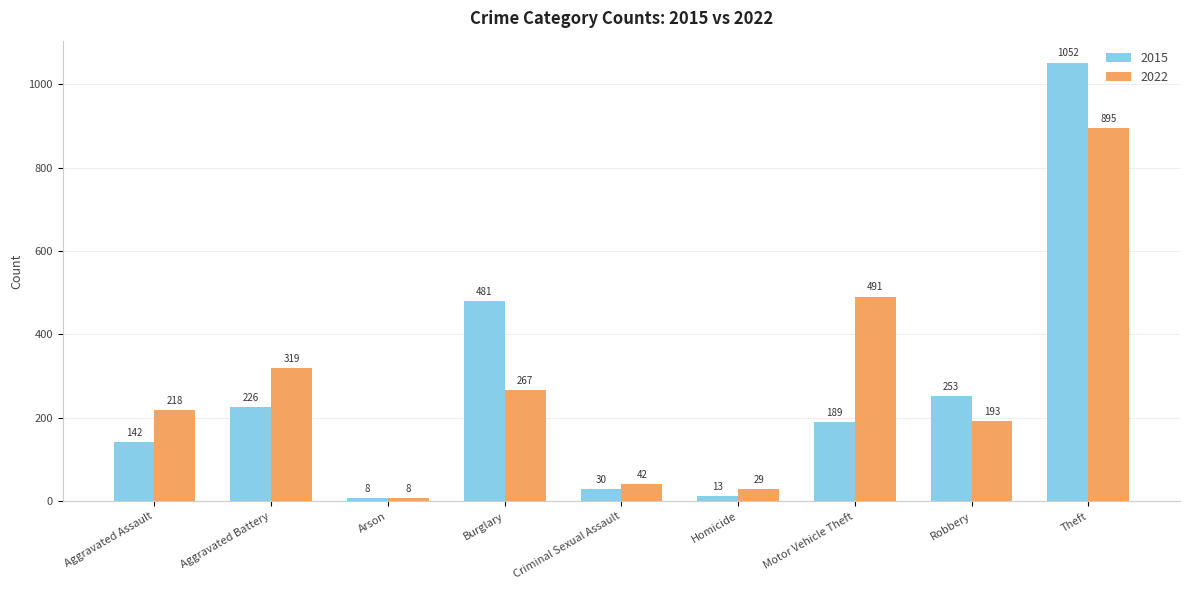

What is the difference between the maximum and minimum values in the 2015 series?

1044